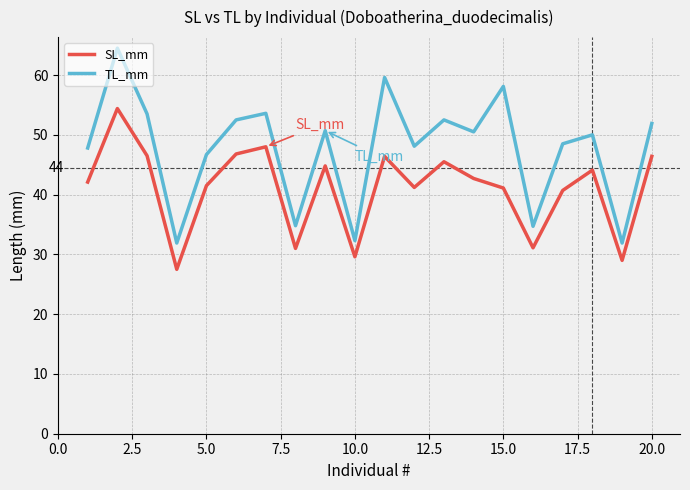

Which series has the largest total across all categories?

TL_mm